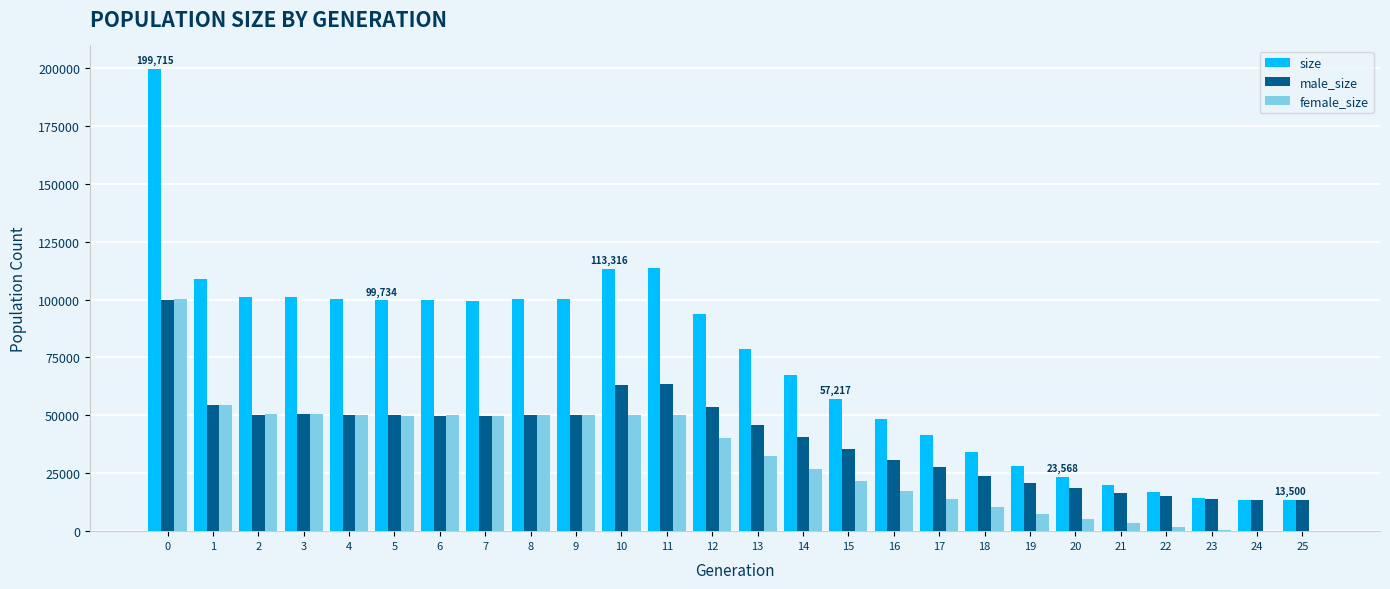

What is the maximum value for size?

199715